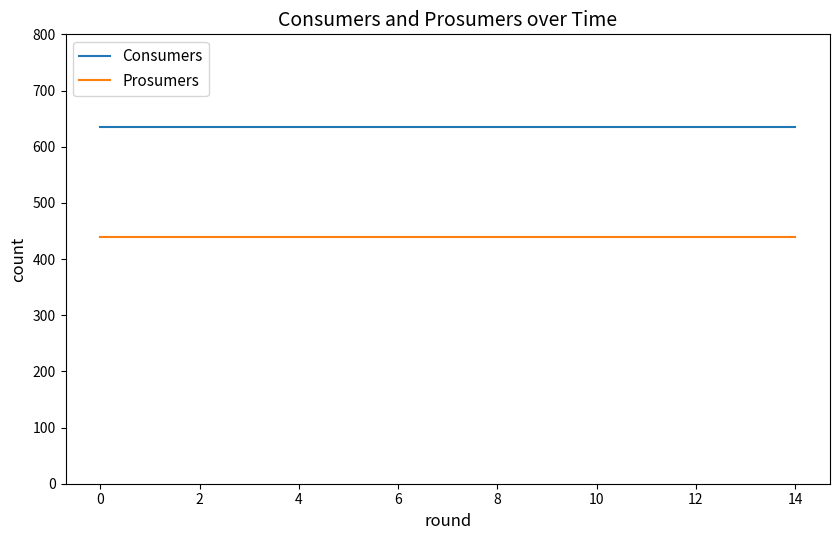

How many lines are shown in the chart?

2